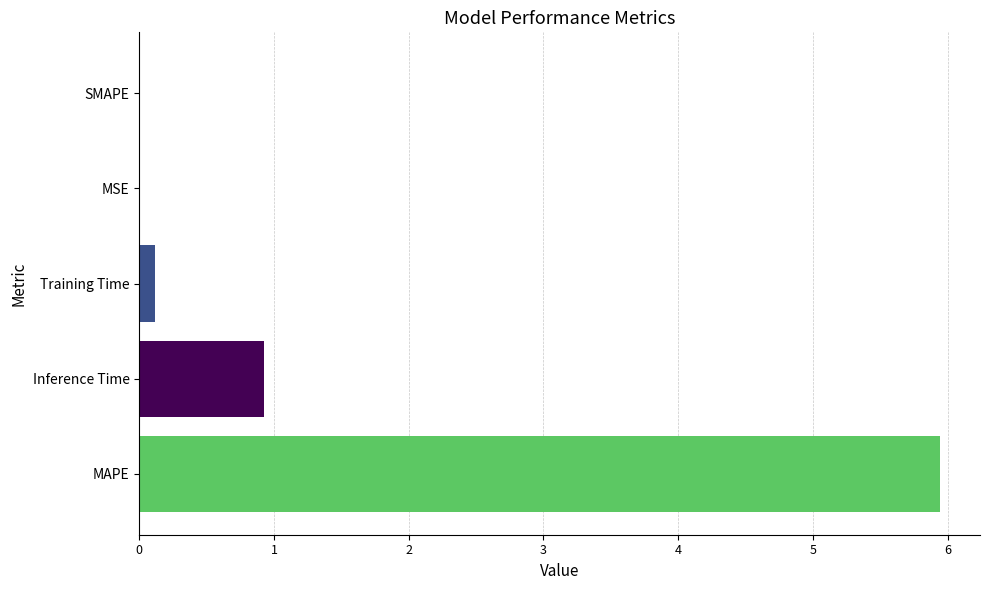

Is it true that the value at MAPE is 5.9?

True